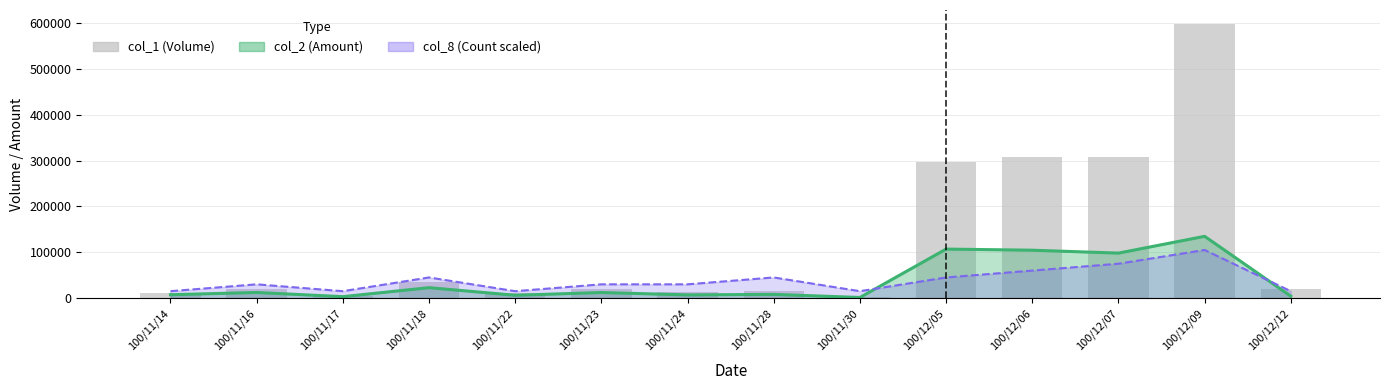

What is the difference between the values at 100/12/05 and 100/11/22?

287000